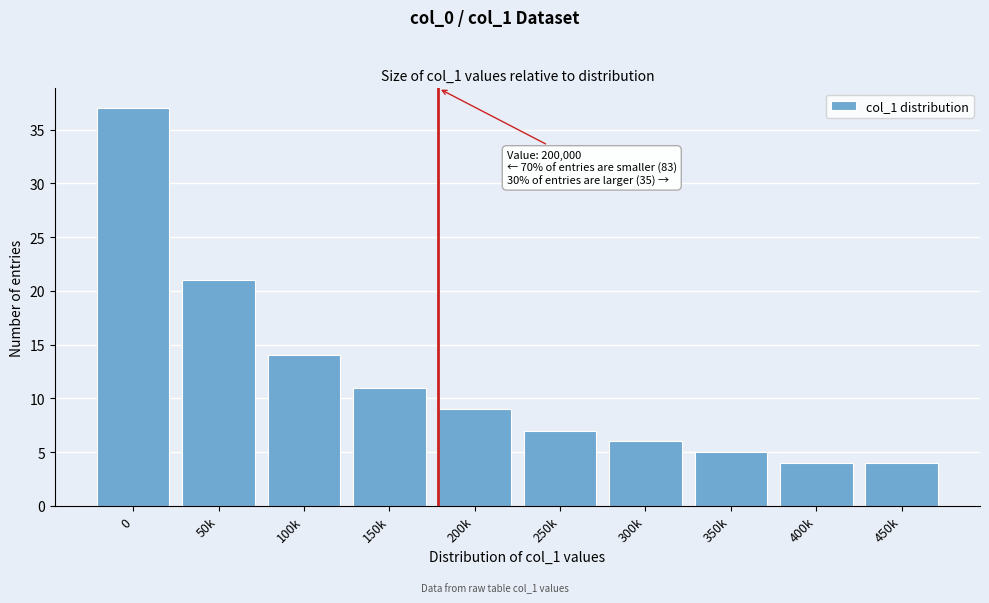

Reading left to right, transcribe all the data shown in this chart.

37	21	14	11	9	7	6	5	4	4